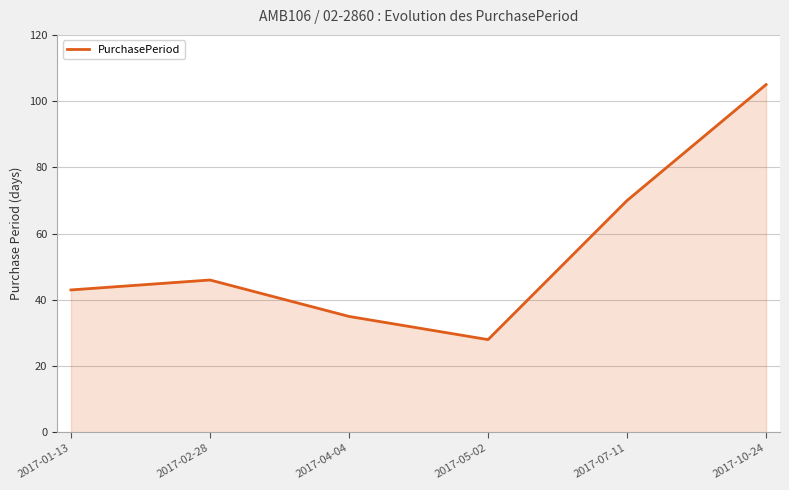

What is the minimum value shown in the chart?

28